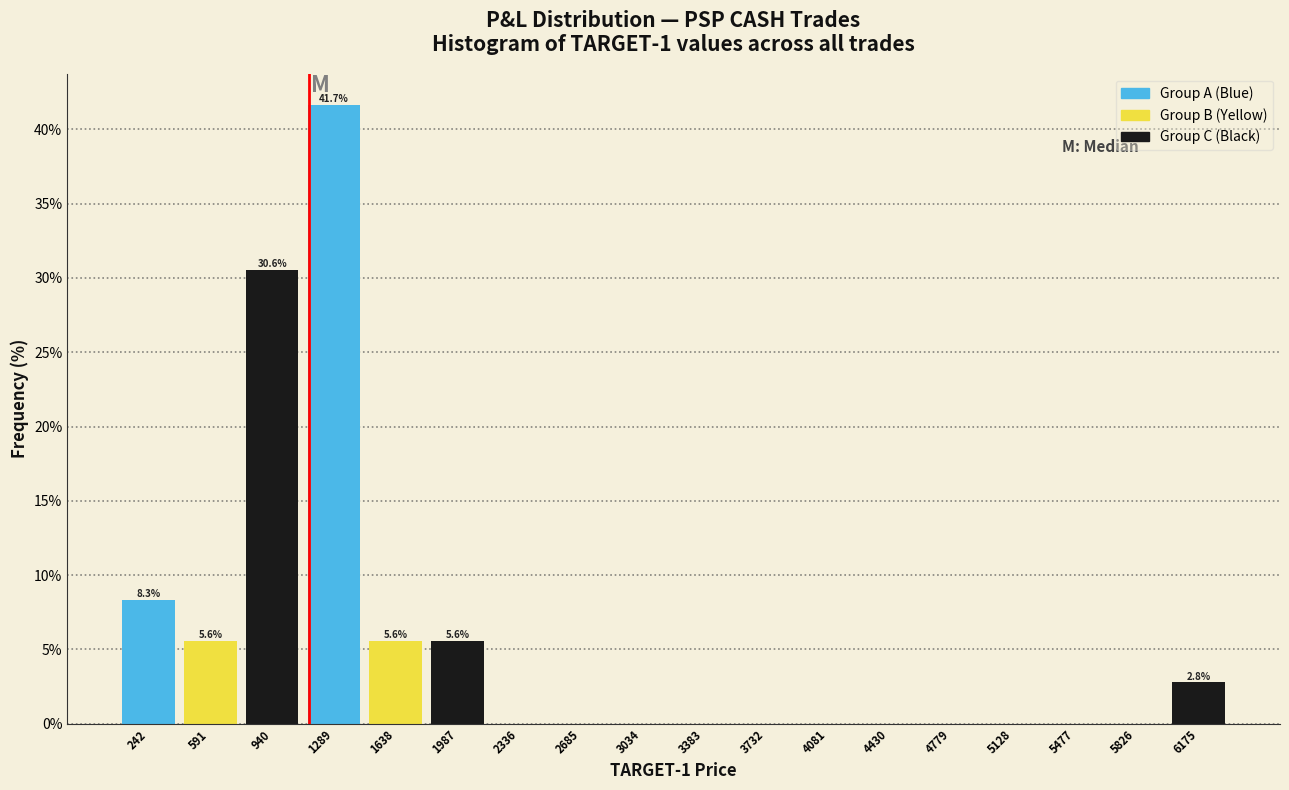

Over which range of the x-axis is the bar tallest?

1100 to 1450